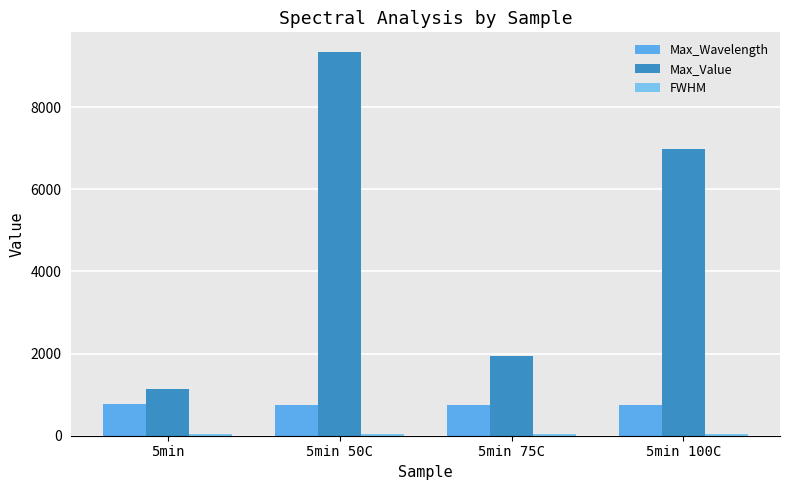

At which category is the sum across all series the highest?

5min 50C